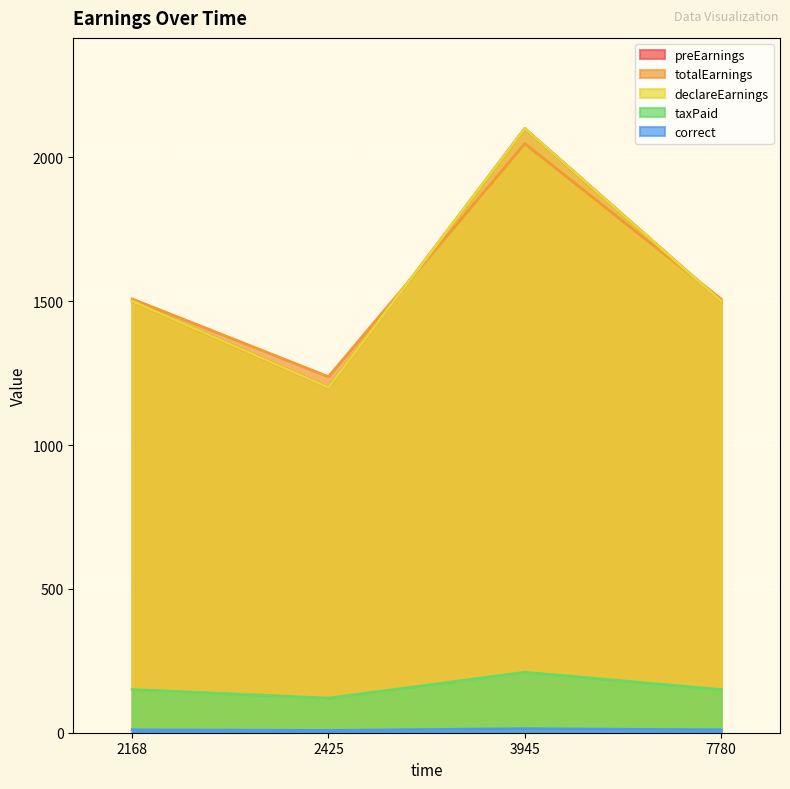

How many values in the totalEarnings series are below 1507?

1